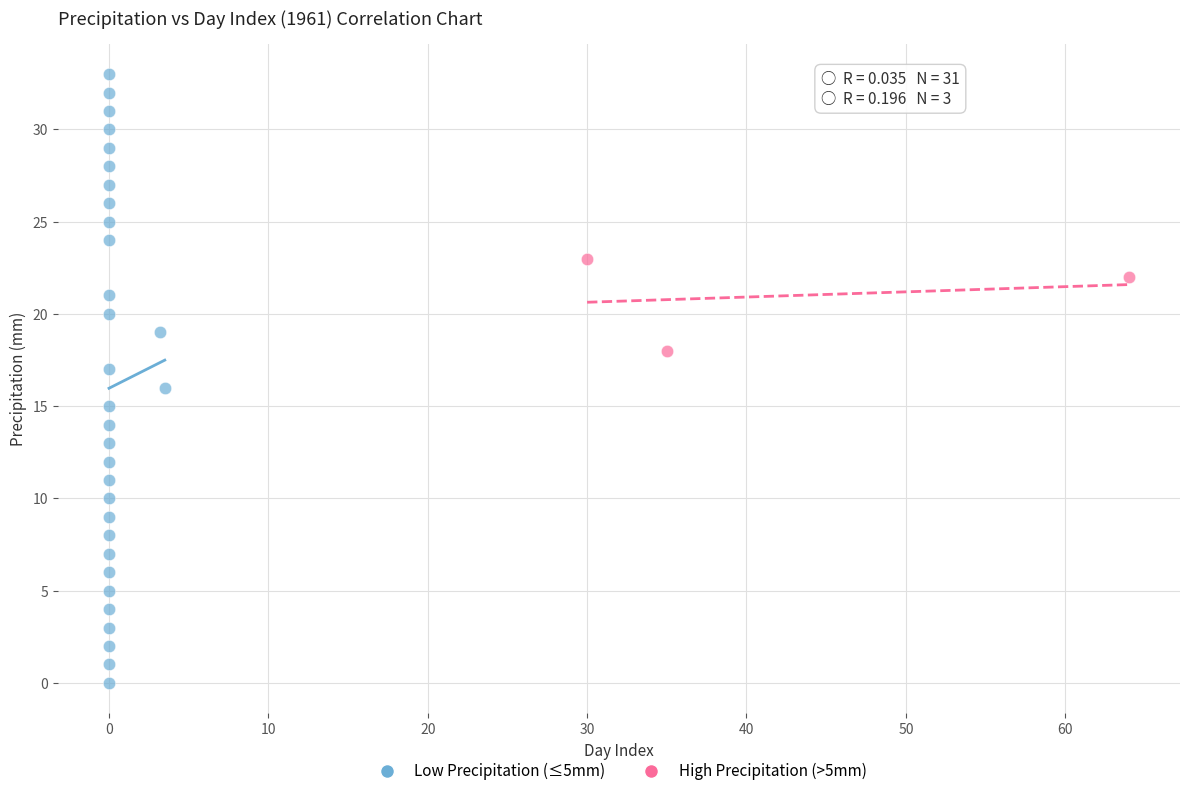

Which series has the largest Y range (max minus min)?

Low Precipitation (≤5mm)